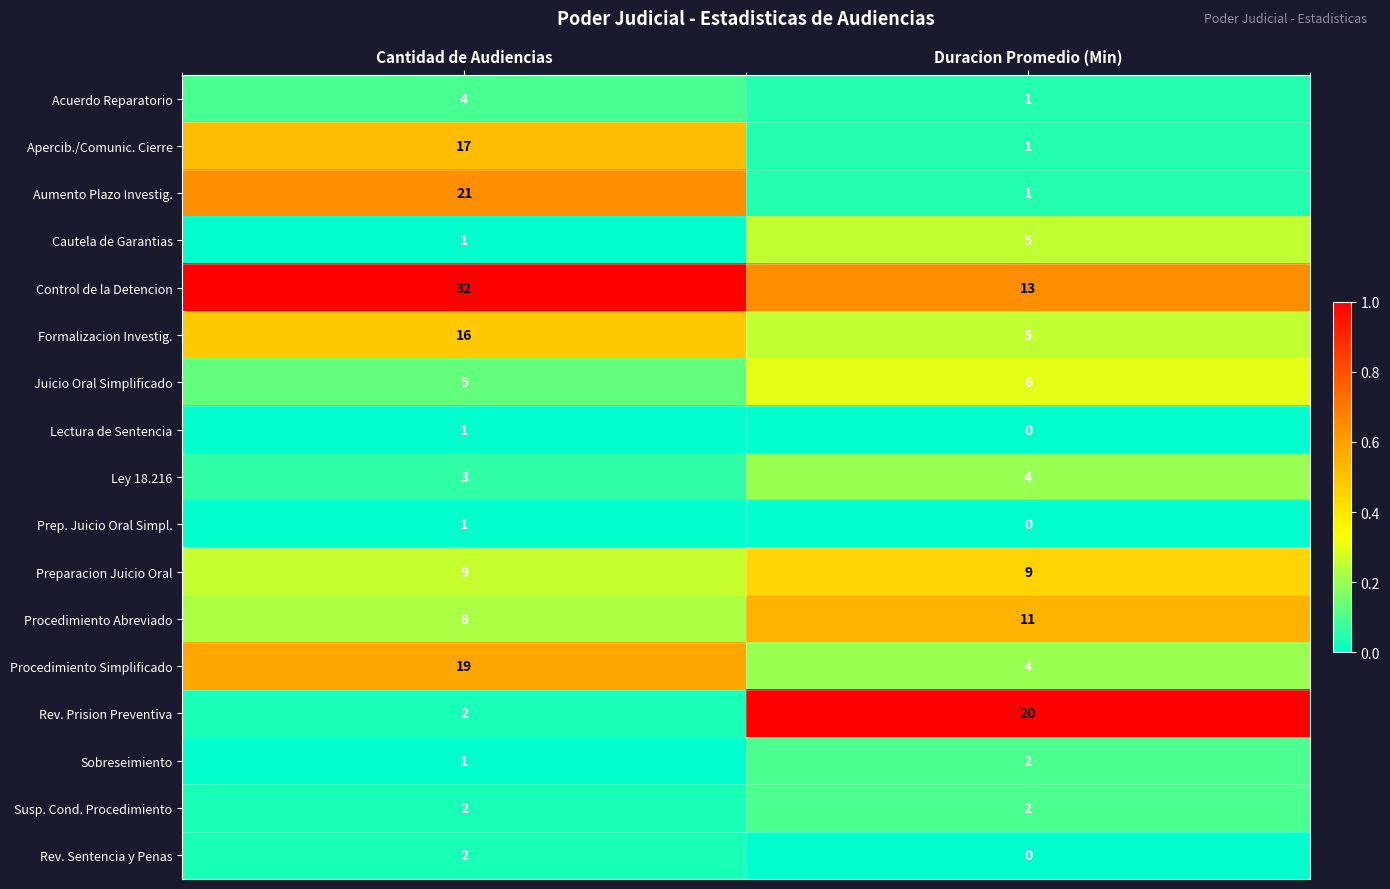

What is the spread (max minus min) of values at Duracion Promedio (Min)?

20